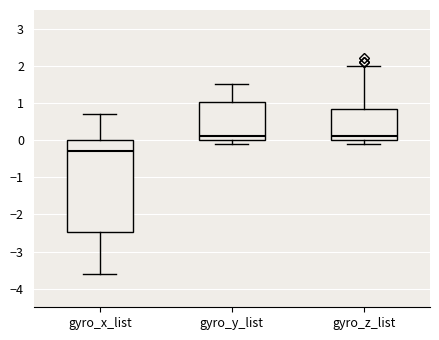

Which box is the tallest, from its lower edge to its upper edge?

gyro_x_list